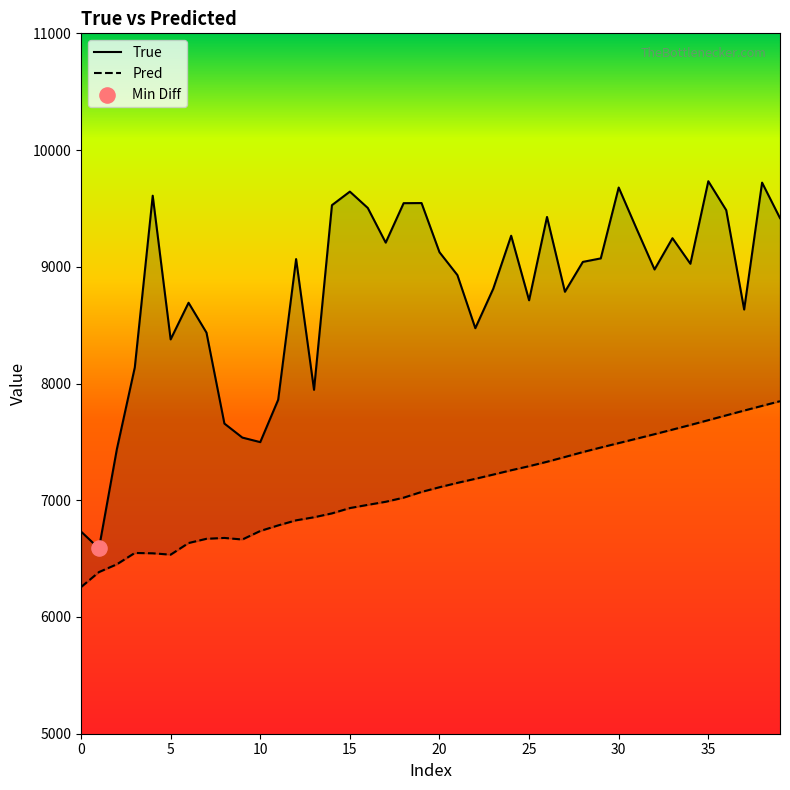

Which series has the largest total across all categories?

True